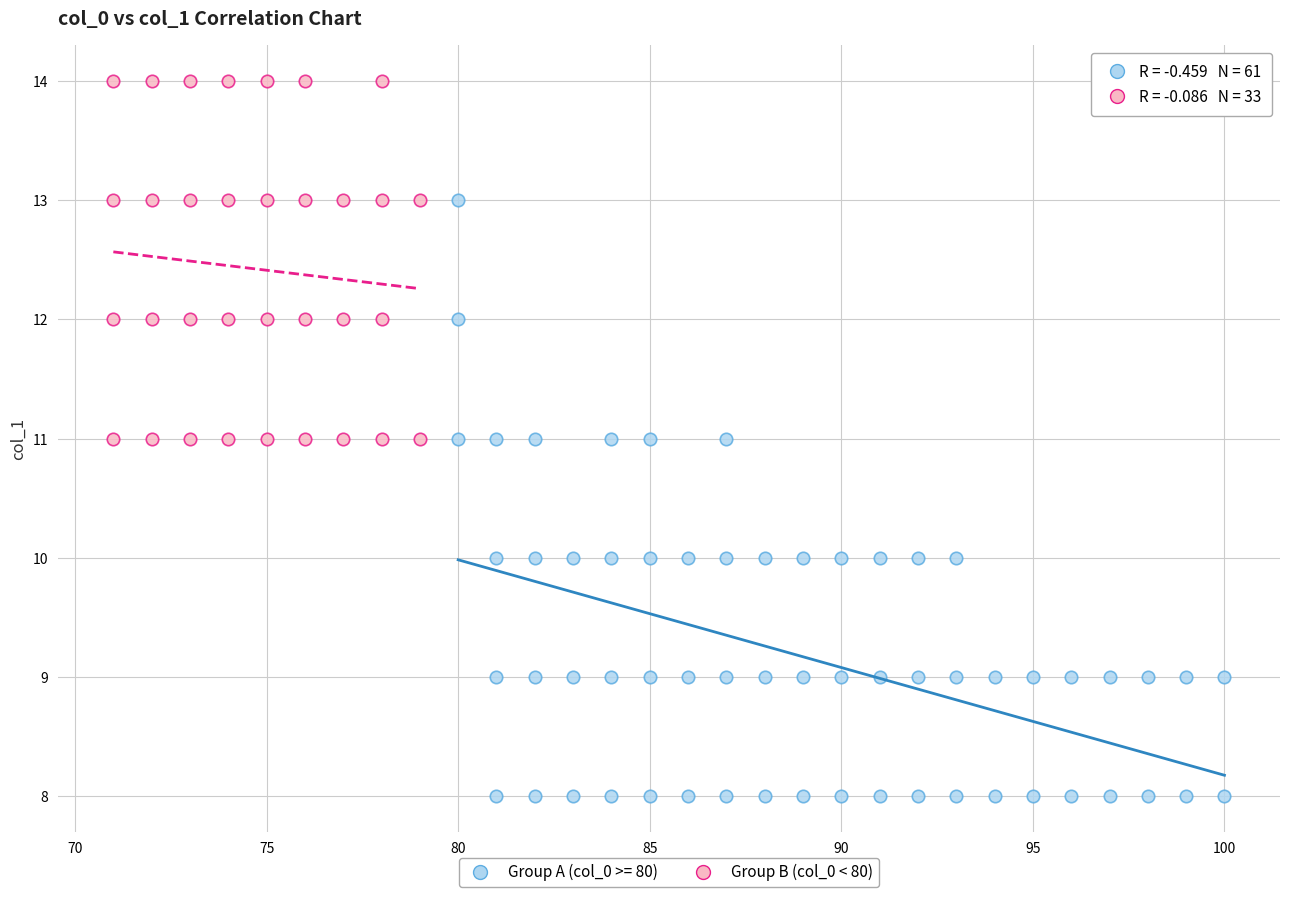

Which series reaches the minimum Y coordinate?

Group A (col_0 >= 80)